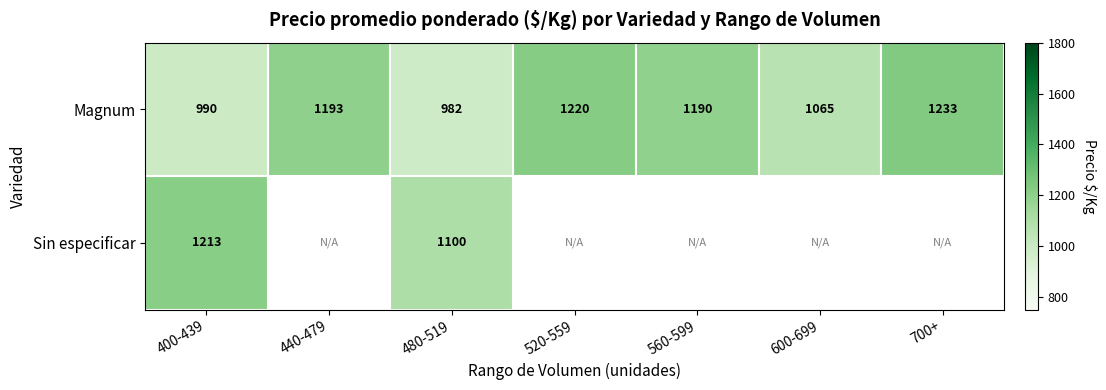

At which label does Magnum reach its minimum?

480-519